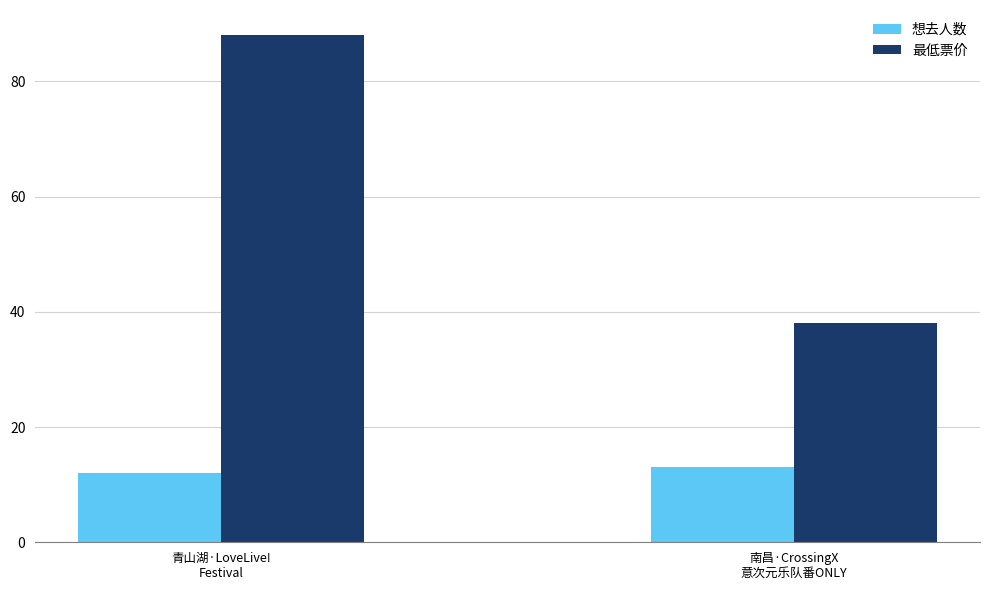

What is the greatest value displayed?

88